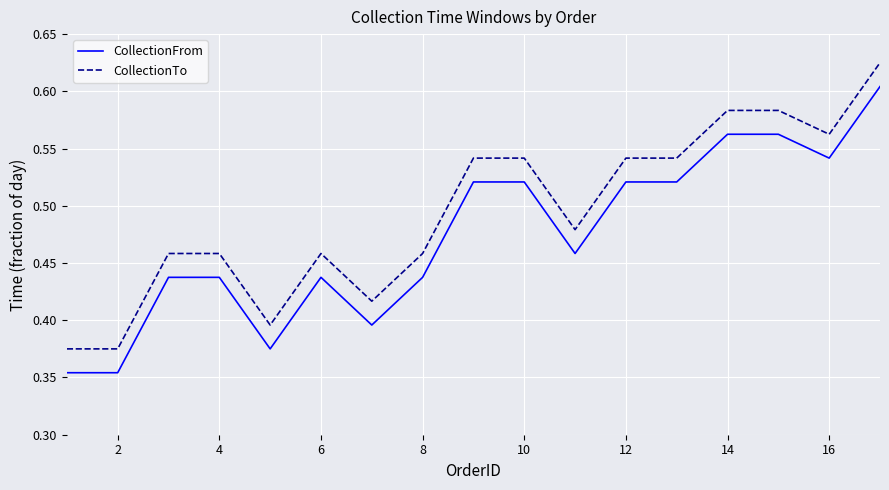

Which series has the largest total across all categories?

CollectionTo